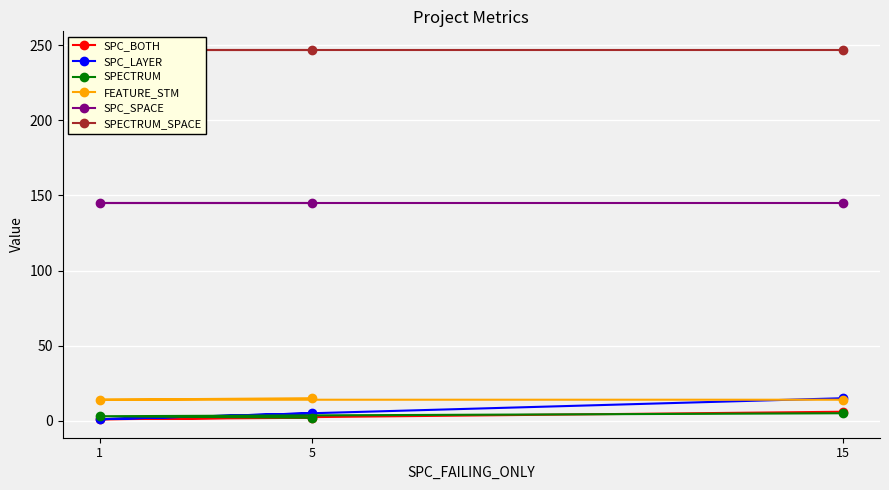

Which has a higher value, 5 or 1?

5